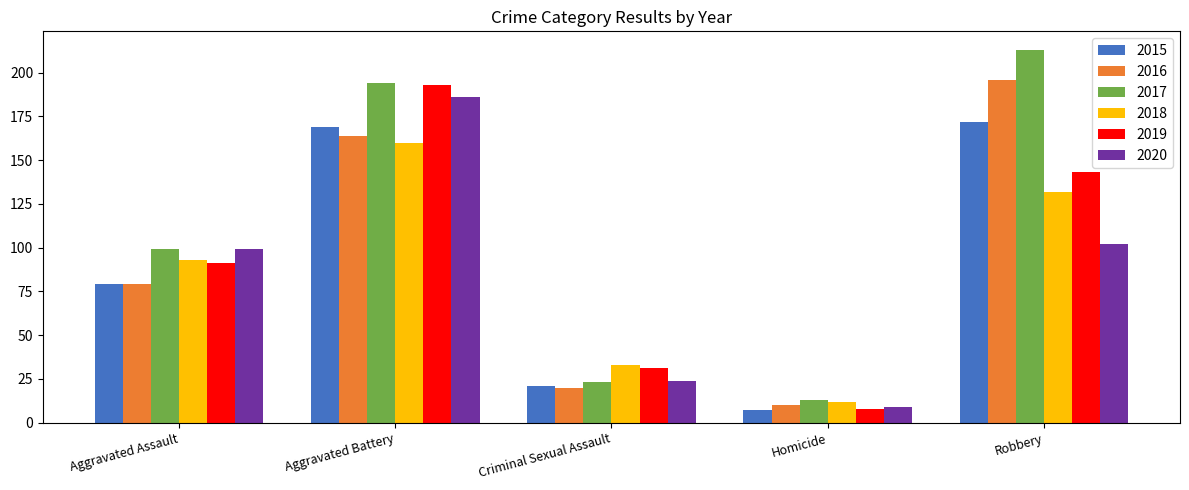

Read the 2020 value at Aggravated Assault.

99